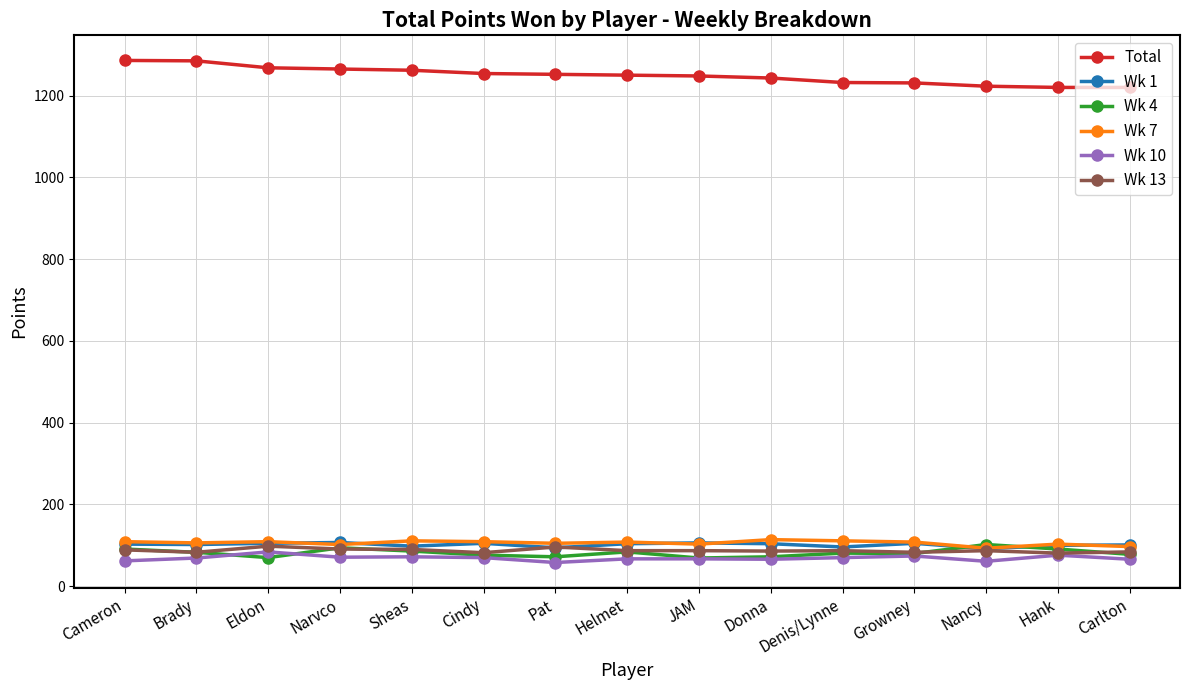

What is the value of the Wk 13 point at the 14th from the left?

81